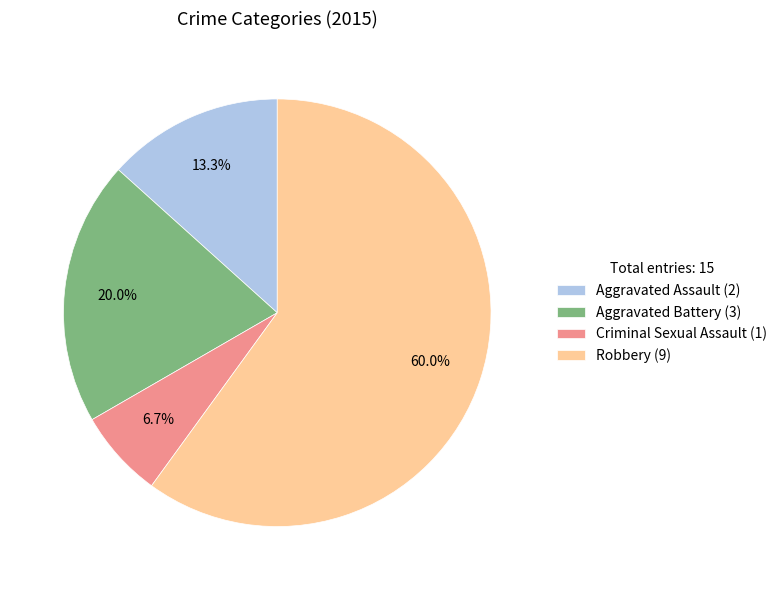

Which category has the biggest portion of the pie?

Robbery